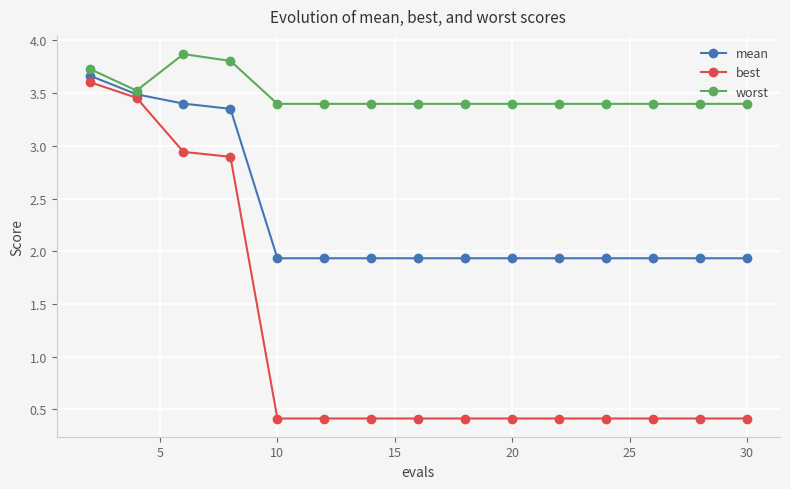

True or false: best and worst intersect in this chart.

False